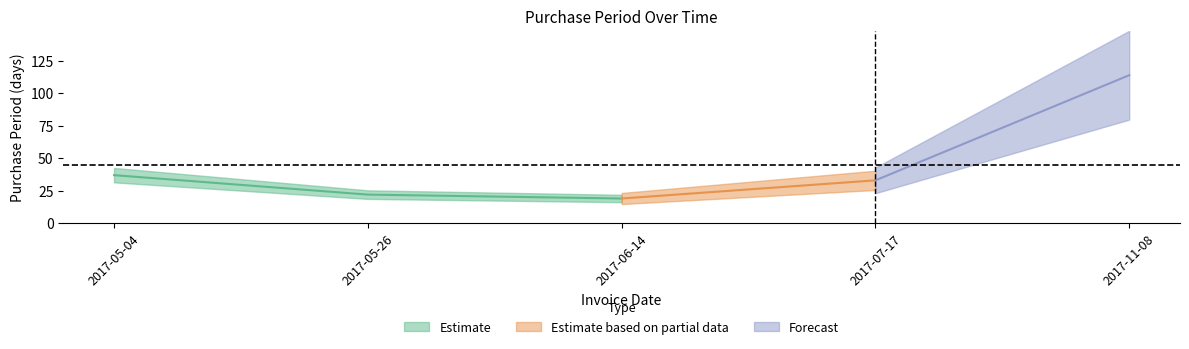

Rank the categories by value from lowest to highest.

2017-06-14, 2017-05-26, 2017-07-17, 2017-05-04, 2017-11-08